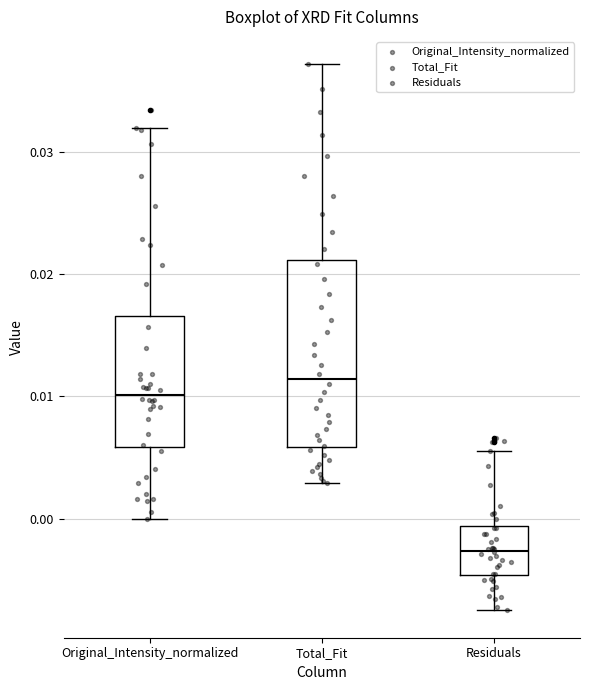

Where is the lower edge of the box for Original_Intensity_normalized on the y-axis? The values are not printed on the chart, so give them approximately, as read against the axis.

0.006